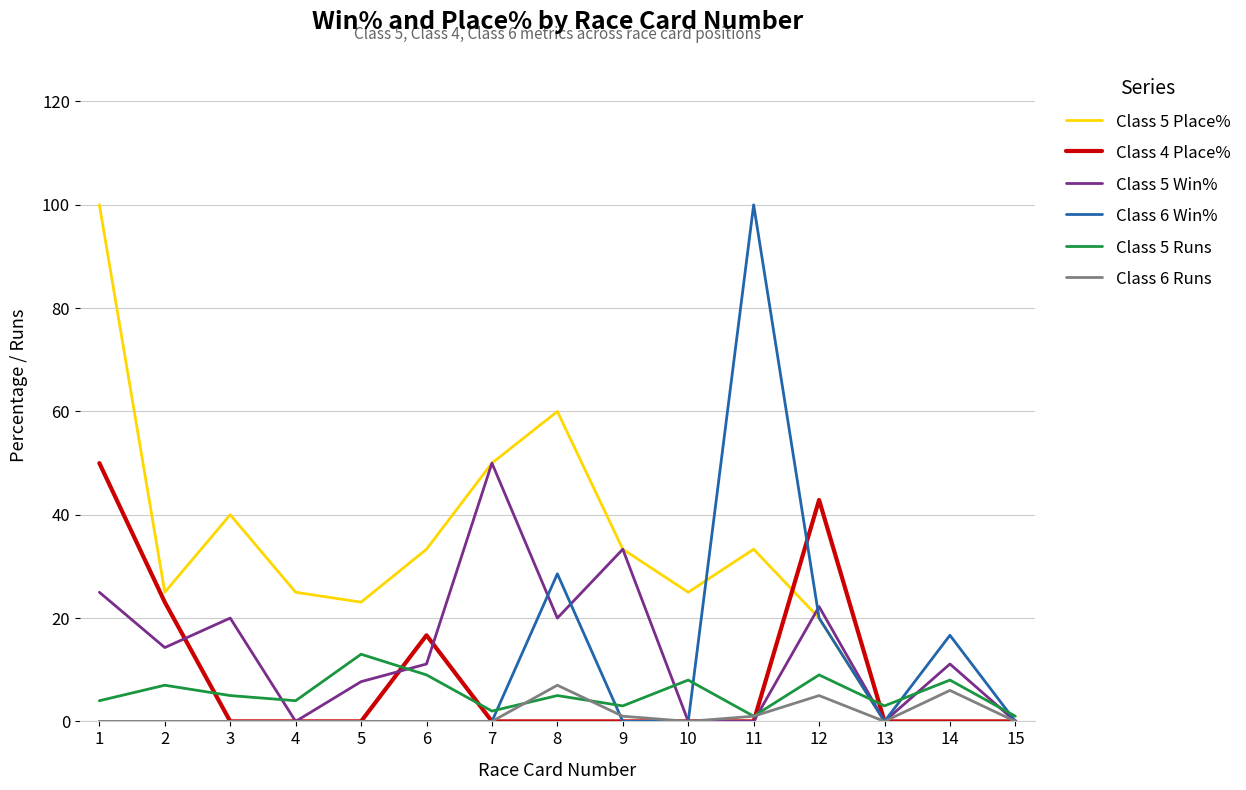

At which label is Class 4 Place% closest to 25?

2